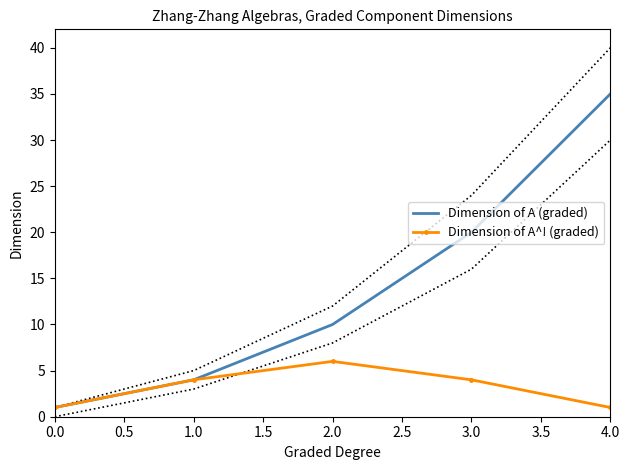

What is the sum of all Dimension of A^! (graded) values?

16